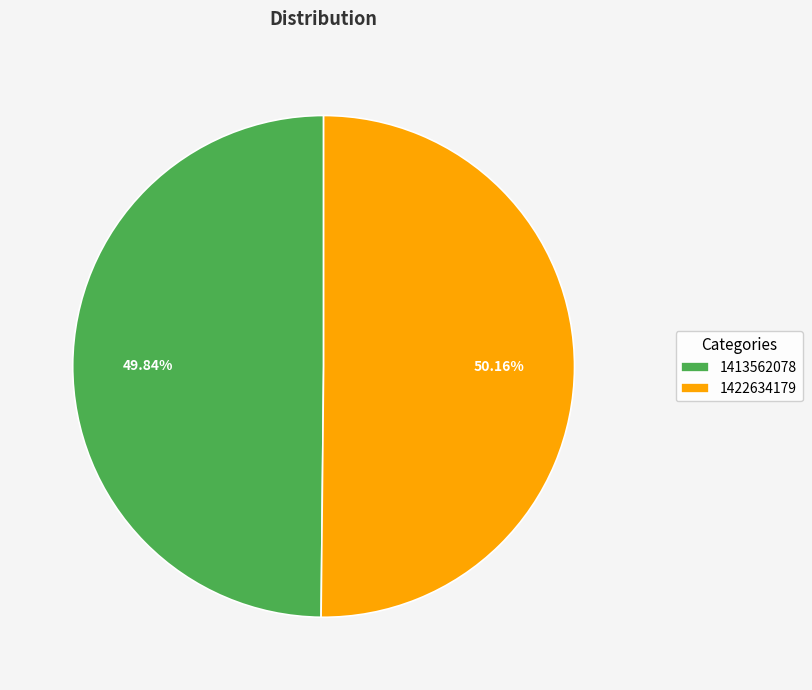

Count the number of slices in the pie.

2